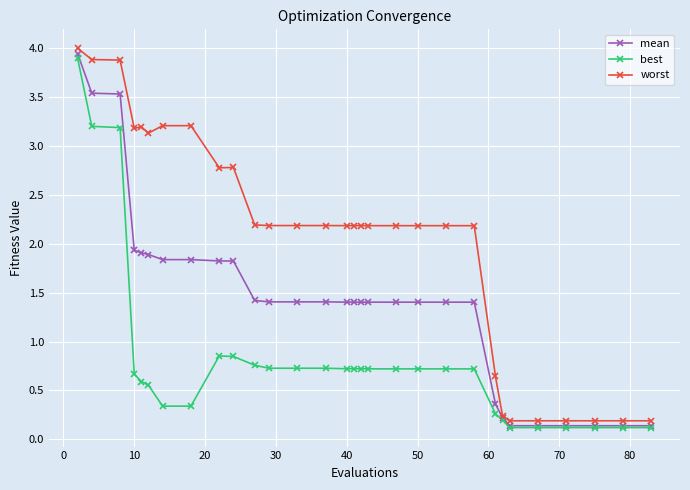

What is the value of the mean point at the 30th from the left?

0.1